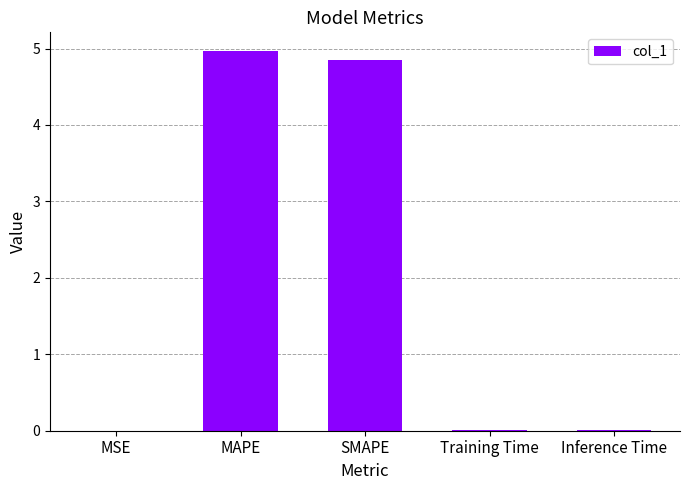

Which has a higher value, MSE or MAPE?

MAPE